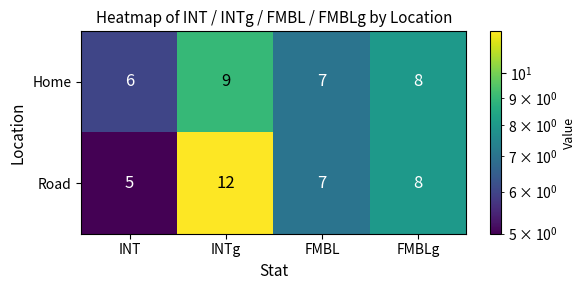

Count the number of categories in the chart.

4